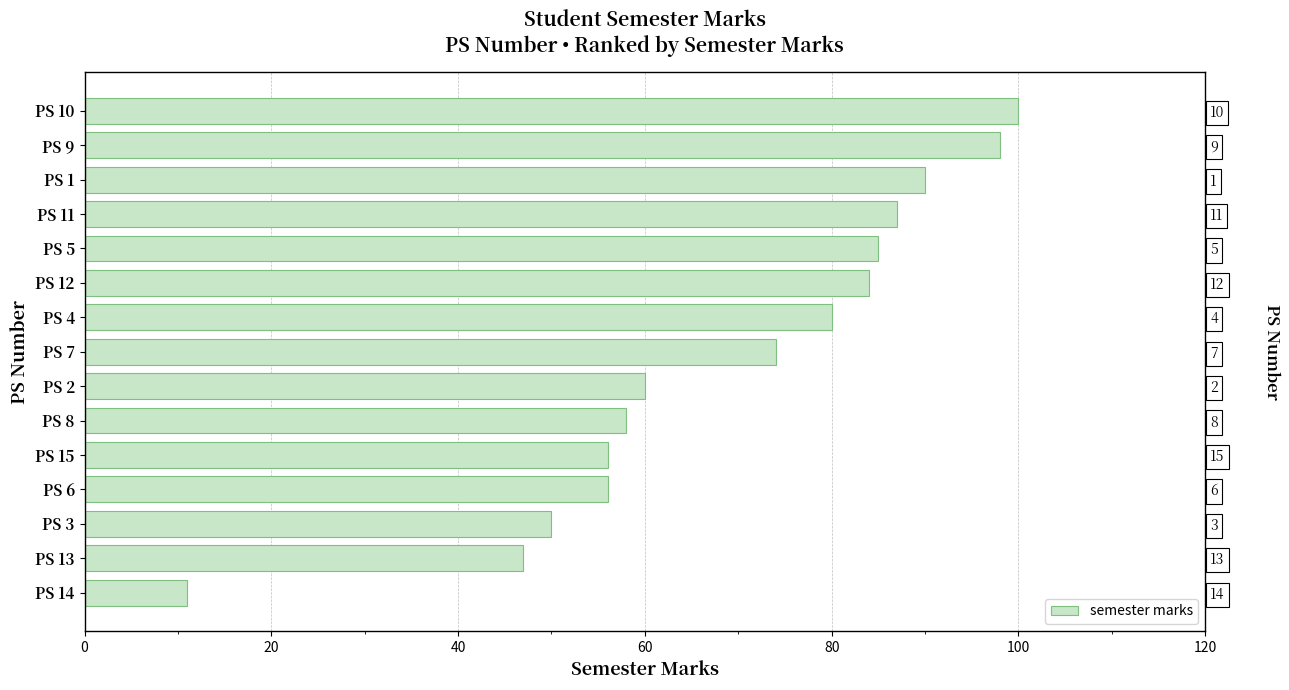

The chart shows a value of 27 at PS 8. True or false?

False